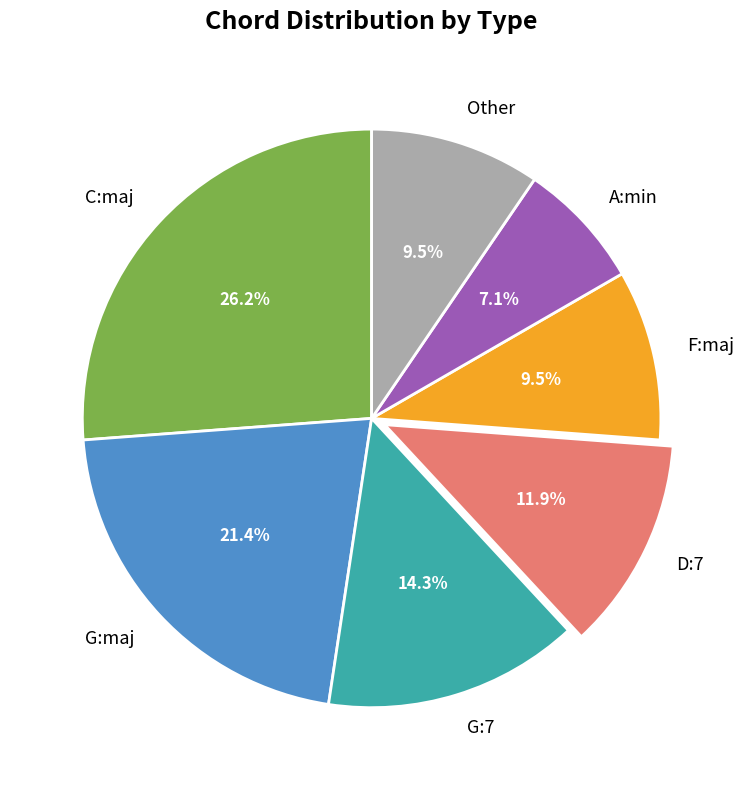

How much of the chart is everything except G:7?

85.7%